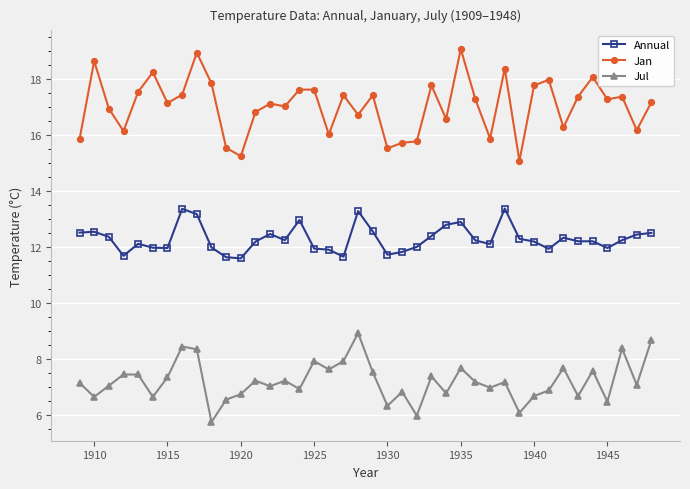

True or false: Jan has more than 0 points higher than both neighbors.

True